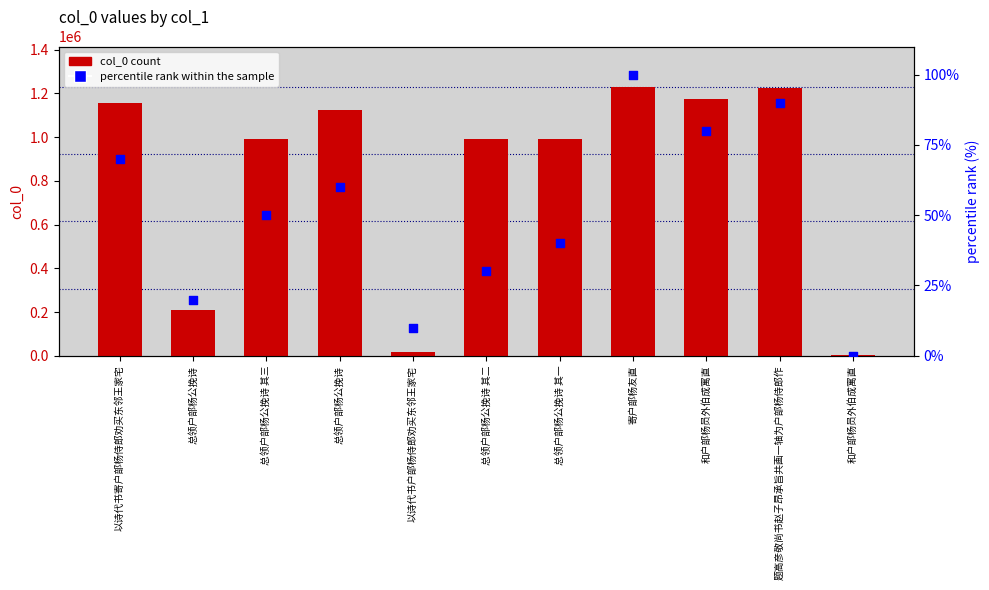

Which series reaches the minimum Y coordinate?

percentile rank within the sample